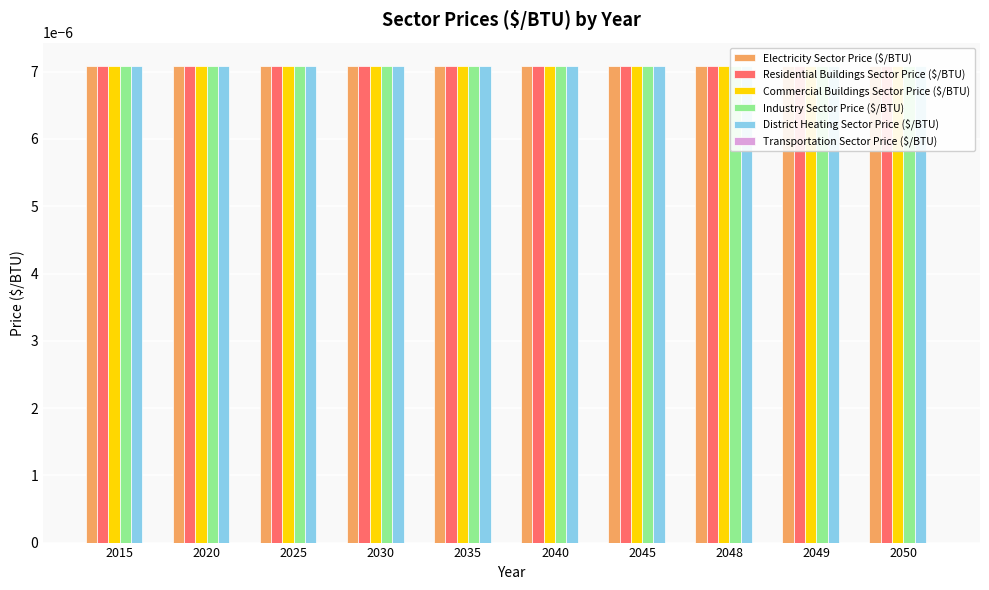

At which label is District Heating Sector Price ($/BTU) closest to 0?

2015